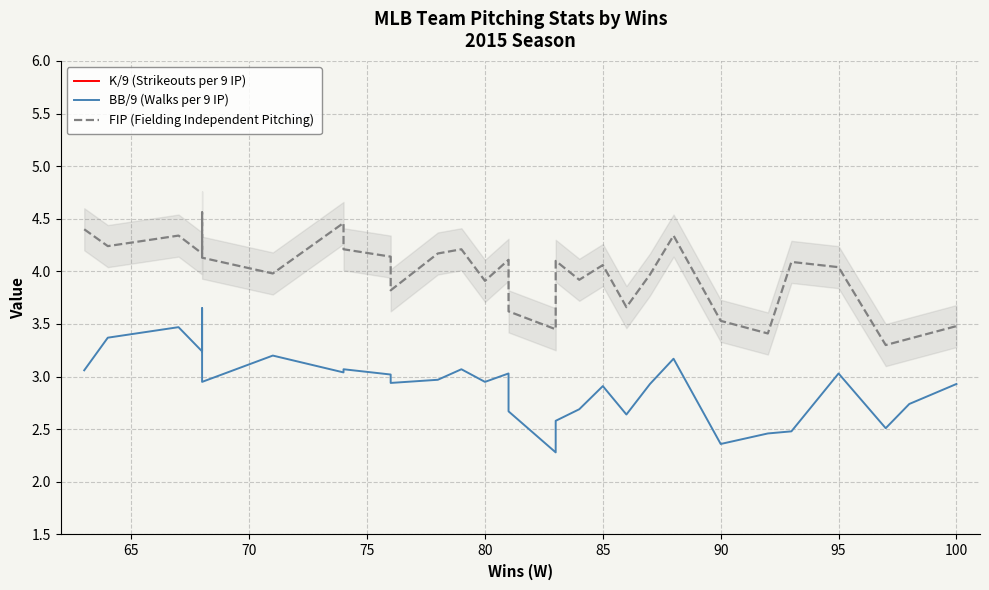

True or false: K/9 (Strikeouts per 9 IP) has more than 2 points higher than both neighbors.

True